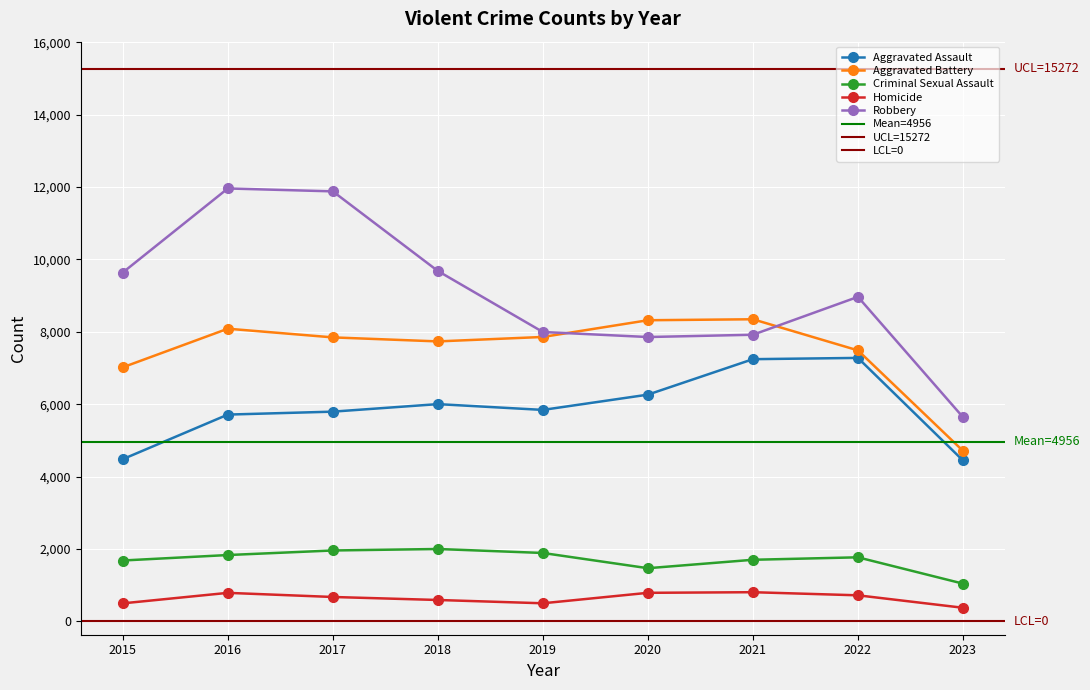

At which category is the sum across all series the highest?

2016